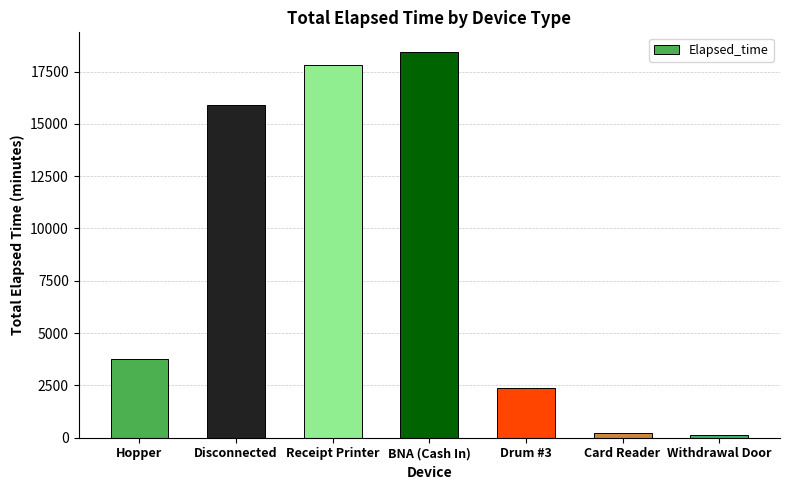

What is the label of the 5th bar from the right?

Receipt Printer